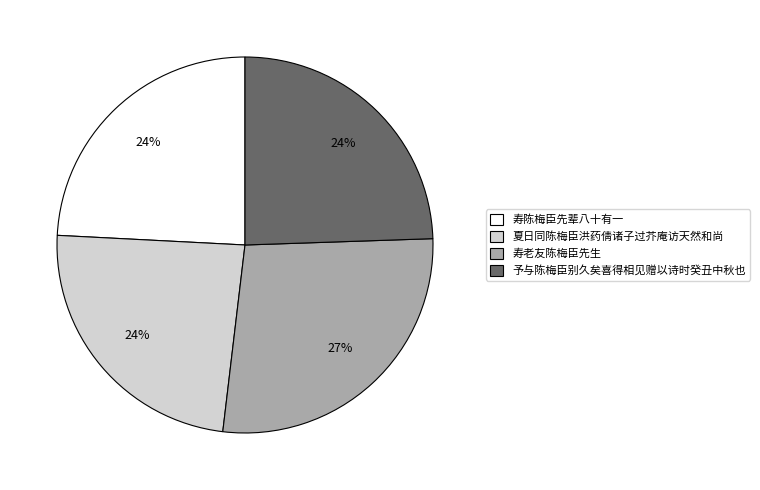

Count the number of slices in the pie.

4